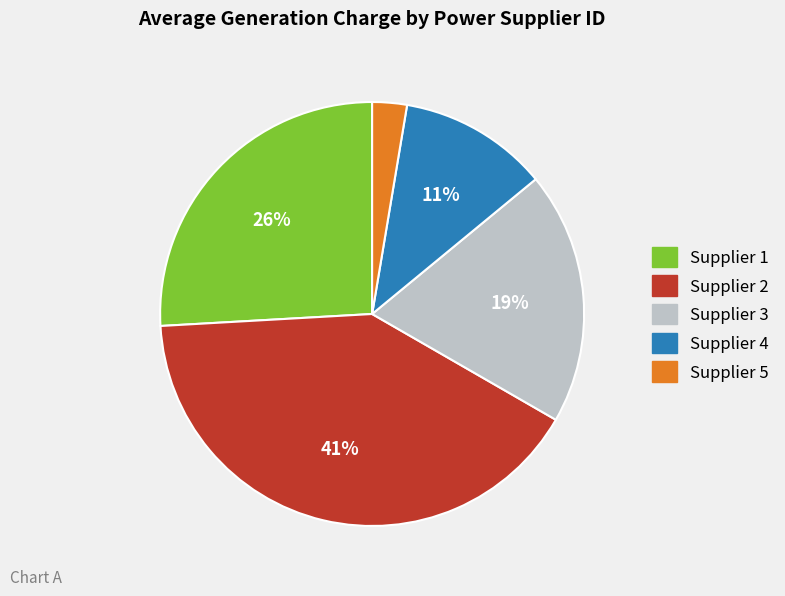

To the nearest percent, what is the average slice percentage?

20%